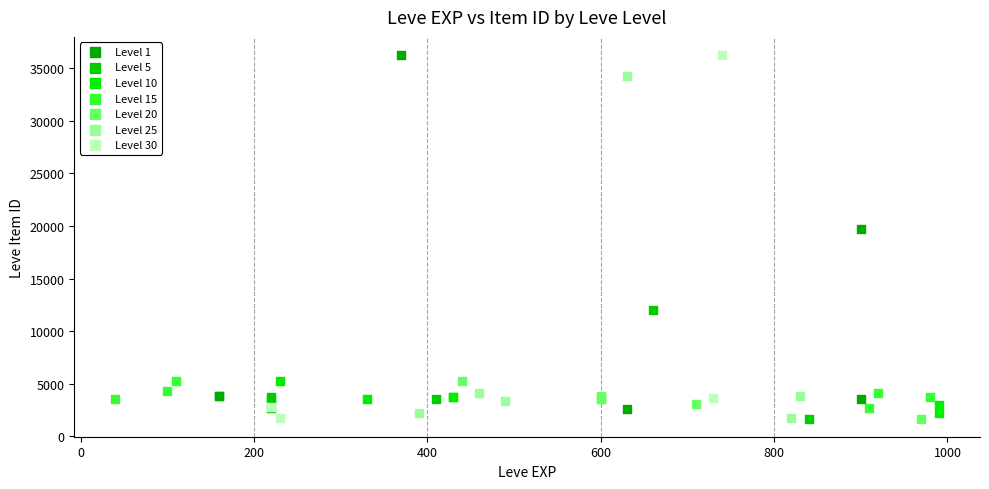

What are all the series names shown in the legend?

Level 1, Level 5, Level 10, Level 15, Level 20, Level 25, Level 30